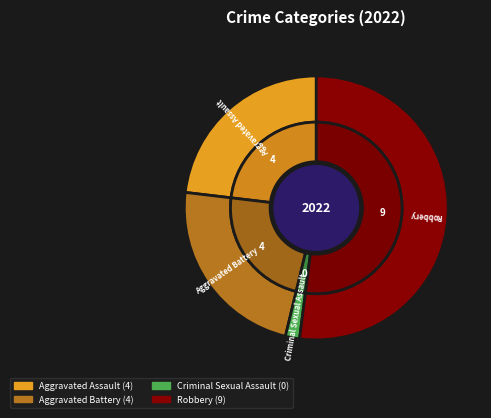

Rank the categories by value from lowest to highest.

Criminal Sexual Assault, Aggravated Assault, Aggravated Battery, Robbery